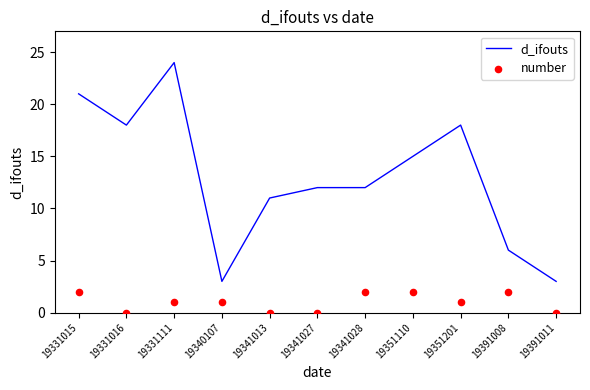

Which series contains the highest Y value?

d_ifouts